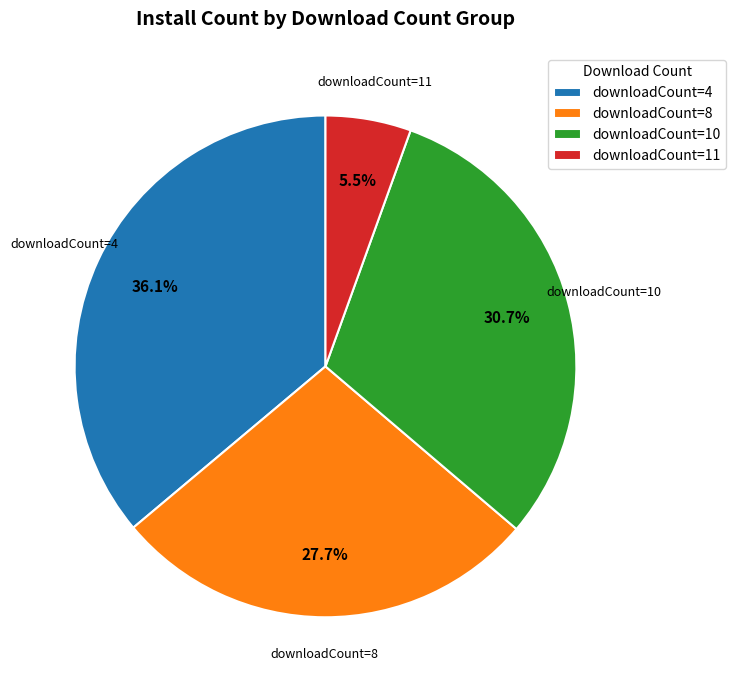

Rank the categories by value from highest to lowest.

downloadCount=4, downloadCount=10, downloadCount=8, downloadCount=11